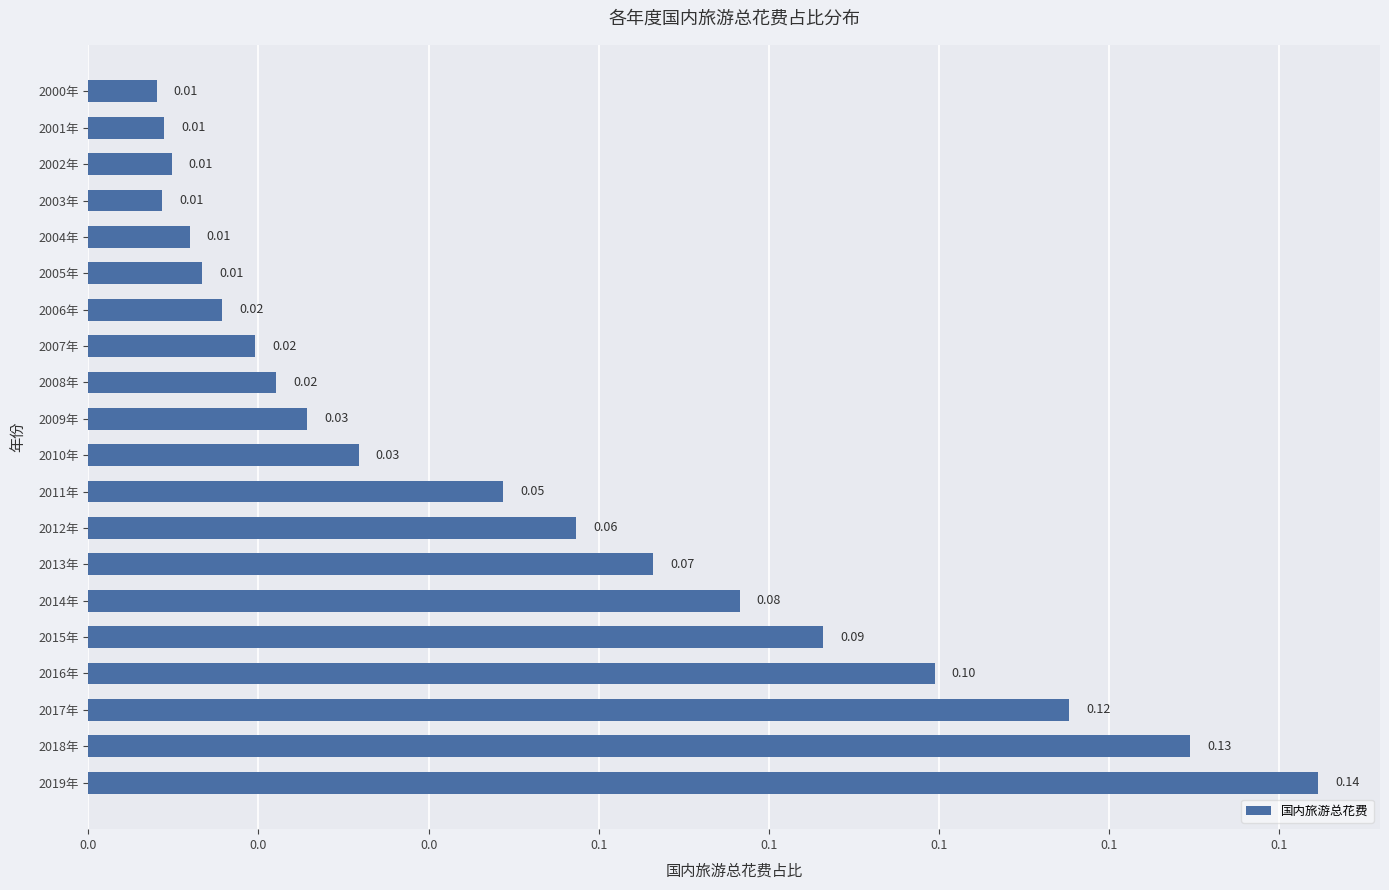

Which label corresponds to the largest value in the chart?

2019年